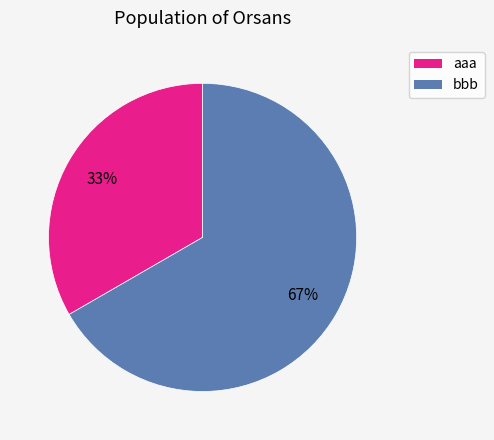

Combined, do aaa and bbb account for over 50%?

Yes